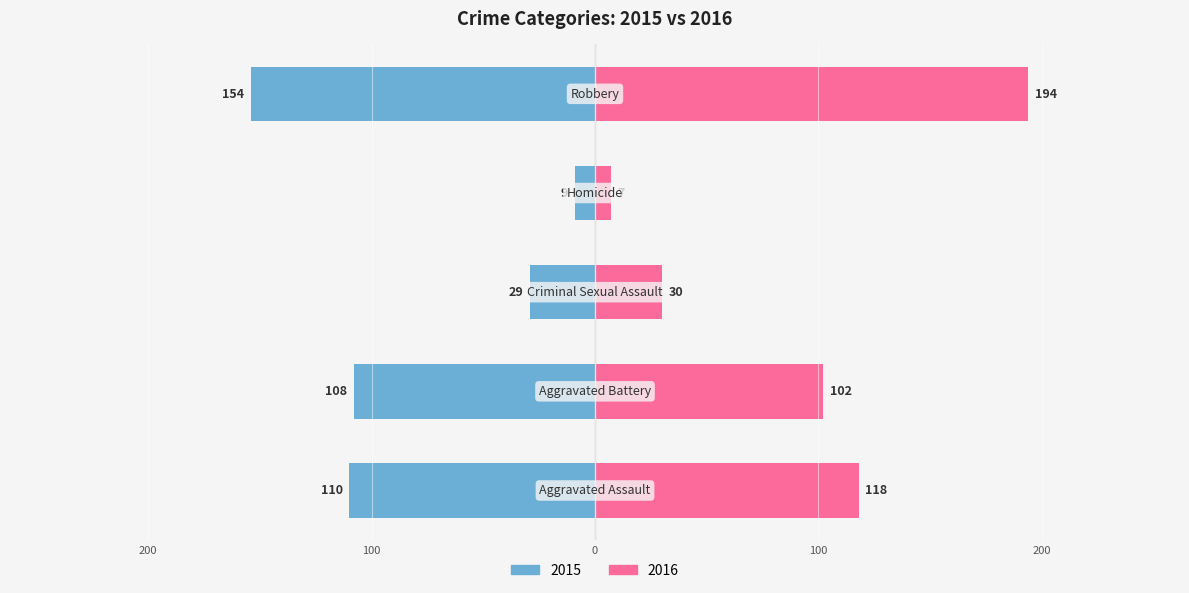

Count the number of data series in this chart.

2